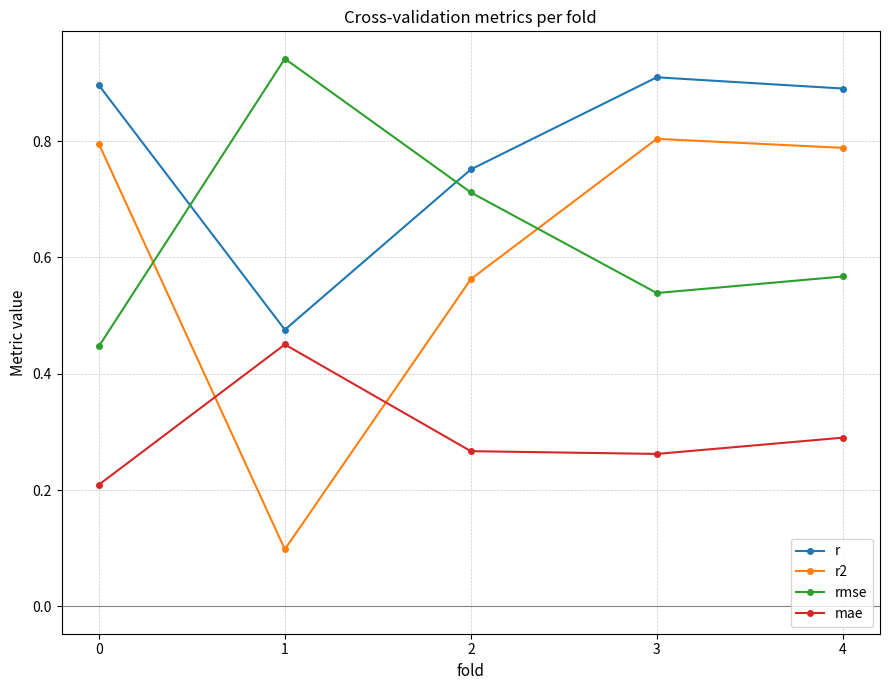

How many lines are shown in the chart?

4